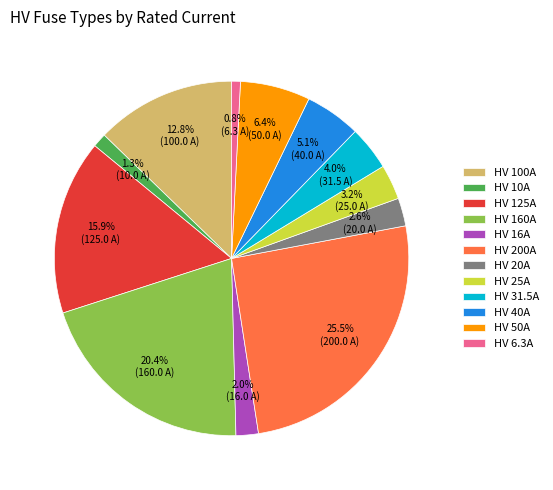

Do HV 25A and HV 50A together represent more than half of the pie?

No